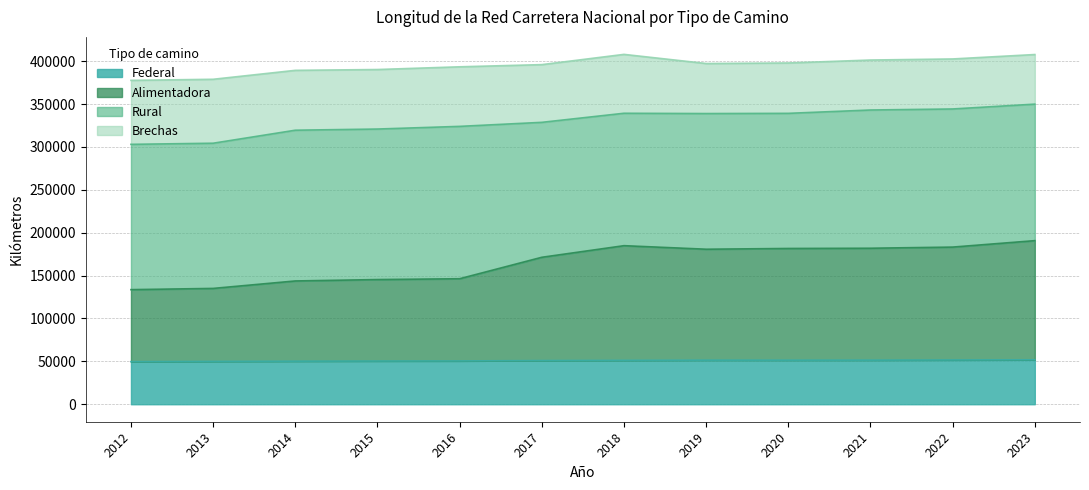

At which category is the sum across all series the highest?

2023